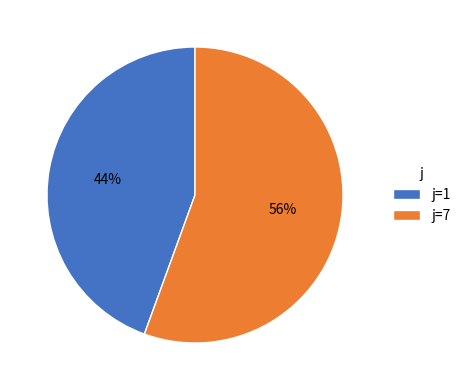

Which has a higher value, j=1 or j=7?

j=7